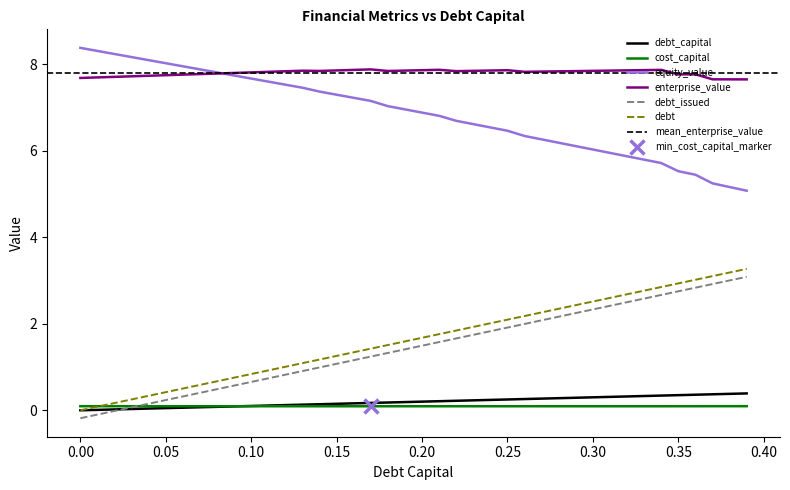

What is the minimum value for debt_issued?

-0.2